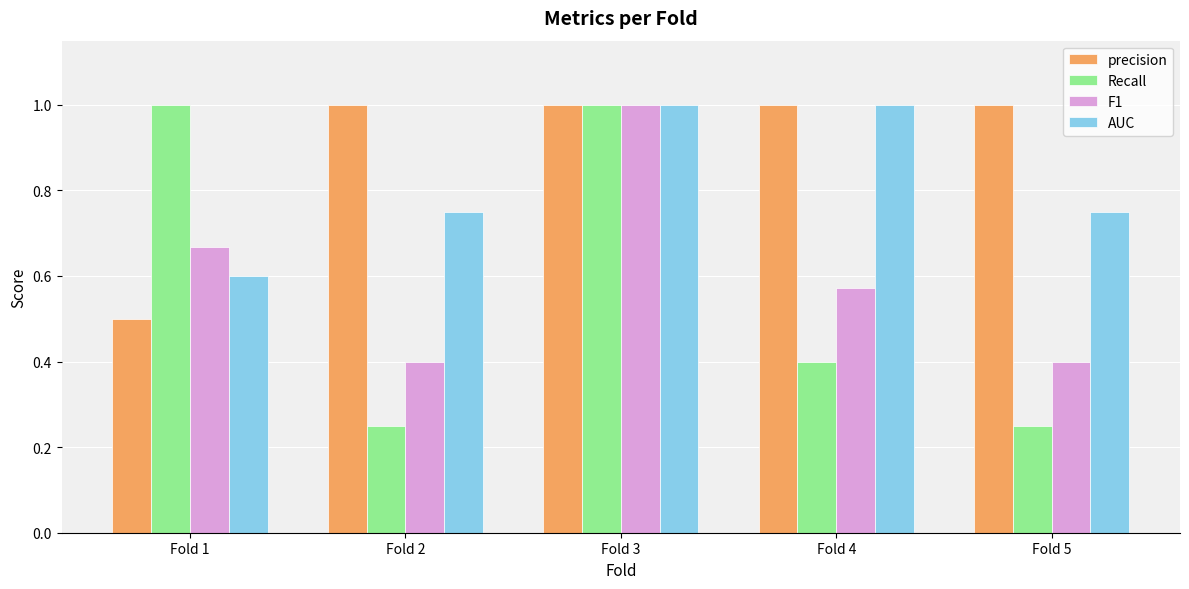

Is it true that F1 equals 0.6 at Fold 4?

True